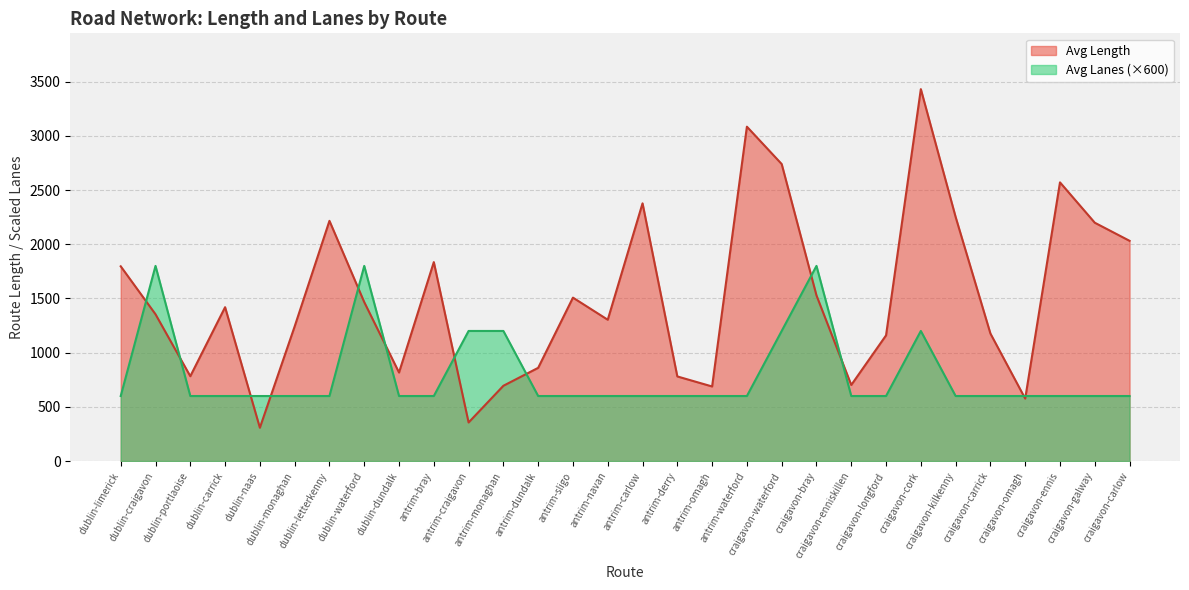

What is the difference between the second highest and minimum values in the Avg Length series?

2776.6